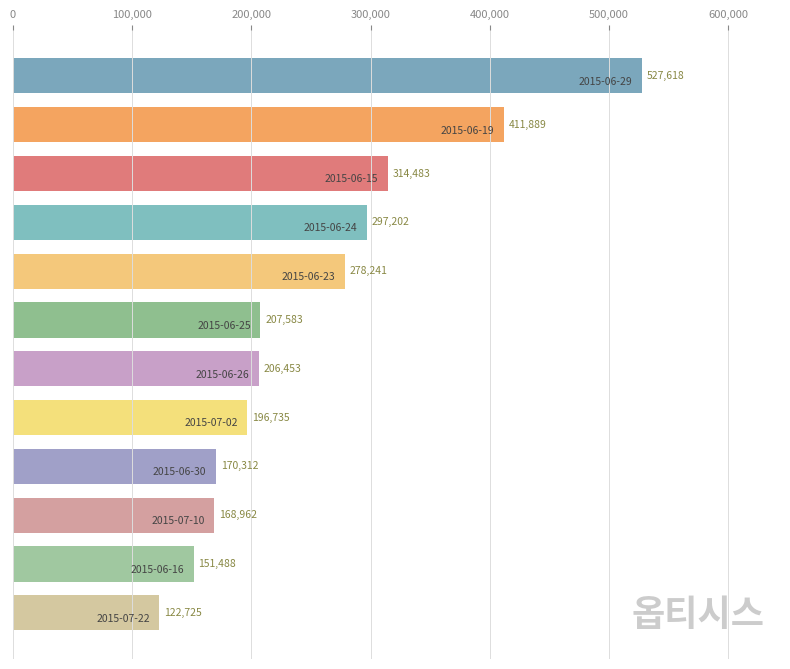

What is the value of the 5th bar from the top?

278241